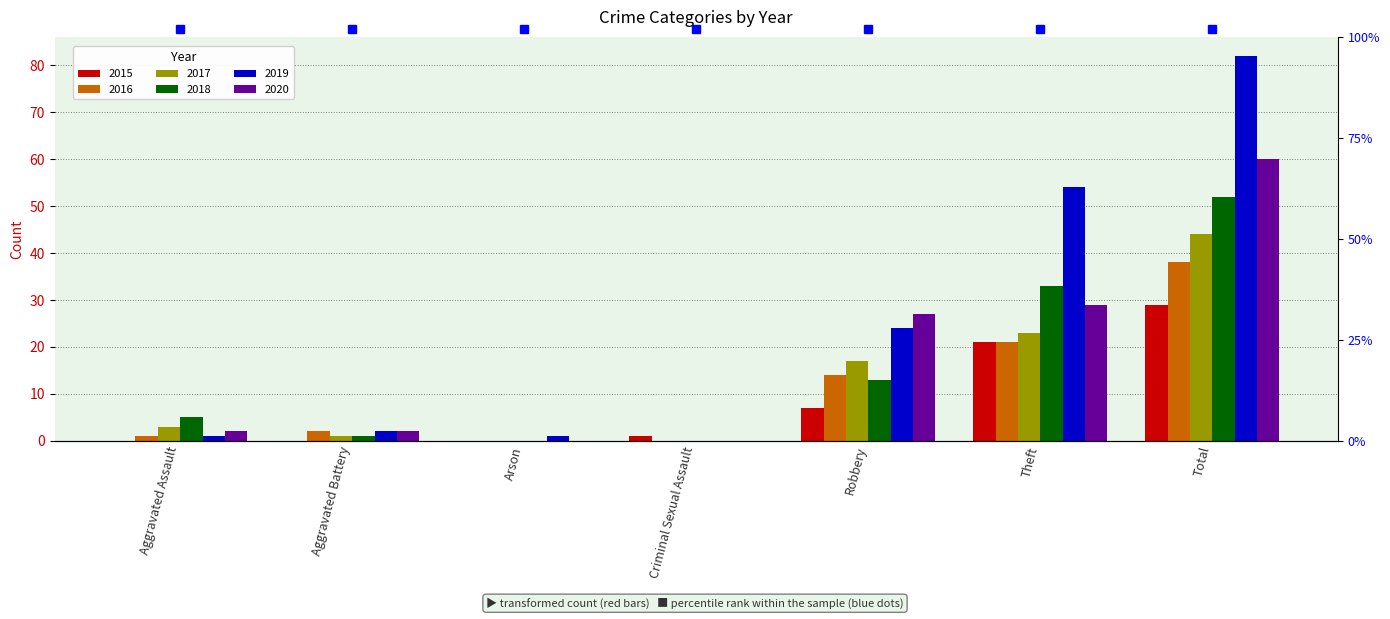

Count the number of data series in this chart.

6